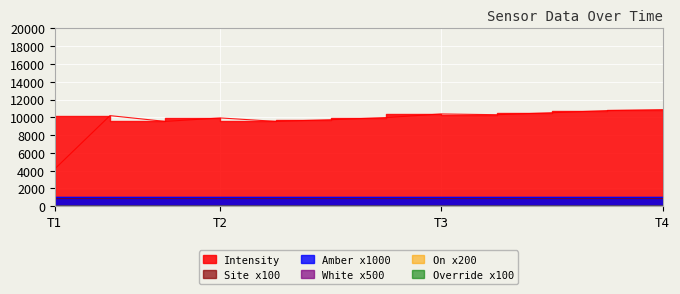

Is it true that Site equals 3.3 at 1692736133?

False